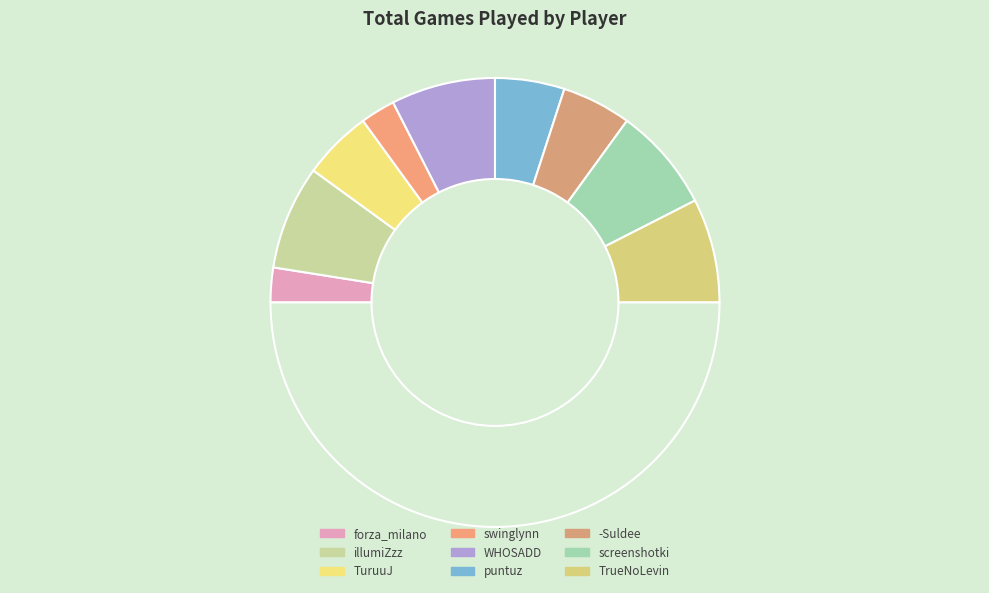

How many slices are in this pie chart?

10